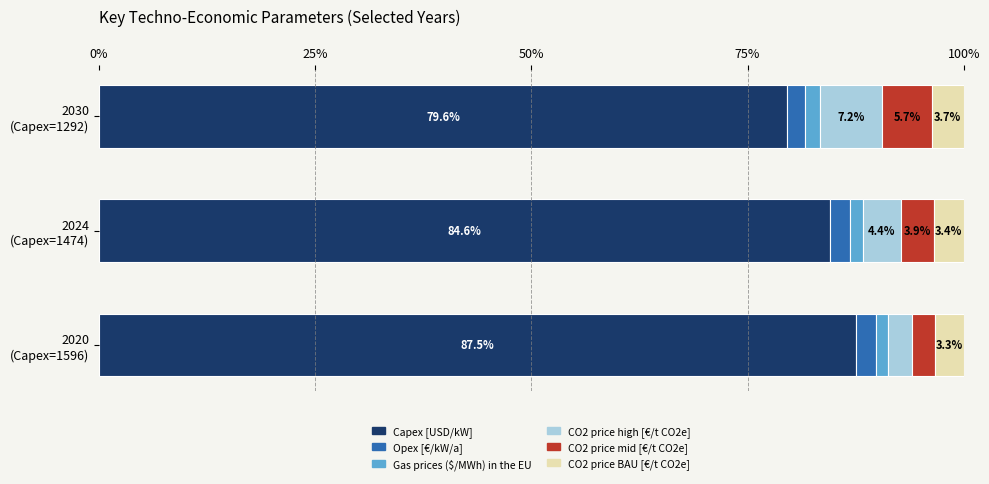

What is the highest value of the Capex [USD/kW] series?

87.5